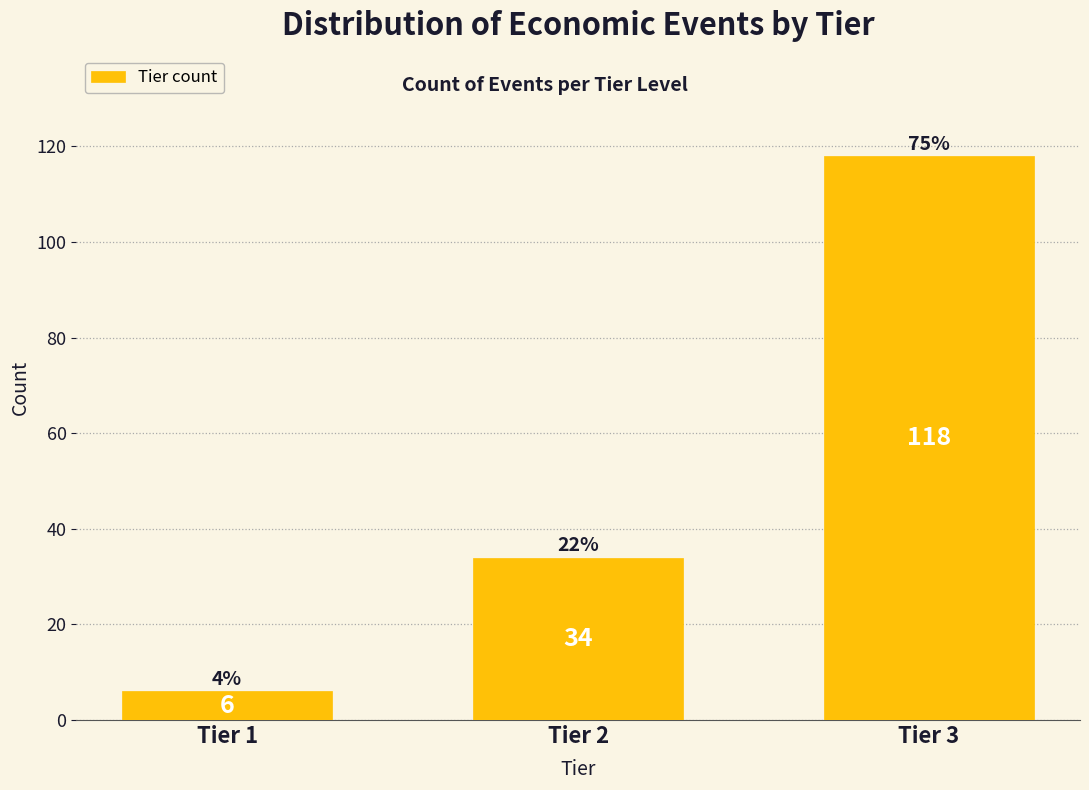

Reading left to right, what are all the values shown in this chart?

Tier 1=6	Tier 2=34	Tier 3=118